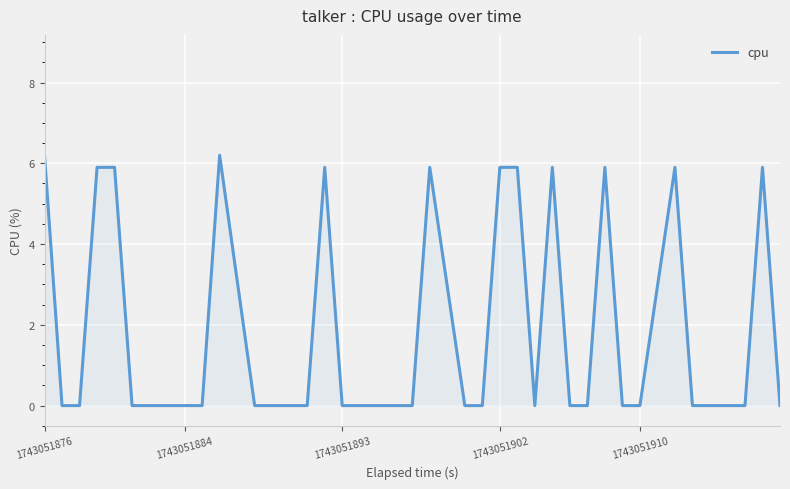

What is the greatest value displayed?

6.2